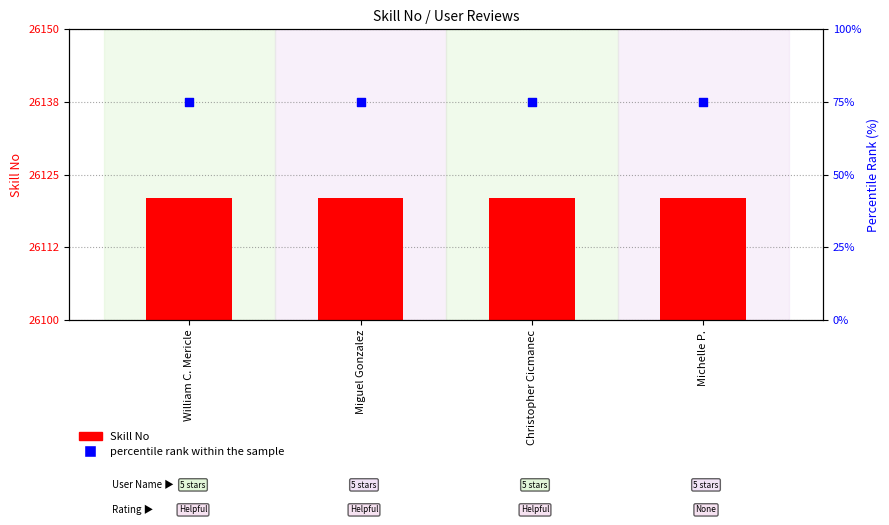

At which category is the sum across all series the highest?

William C. Mericle